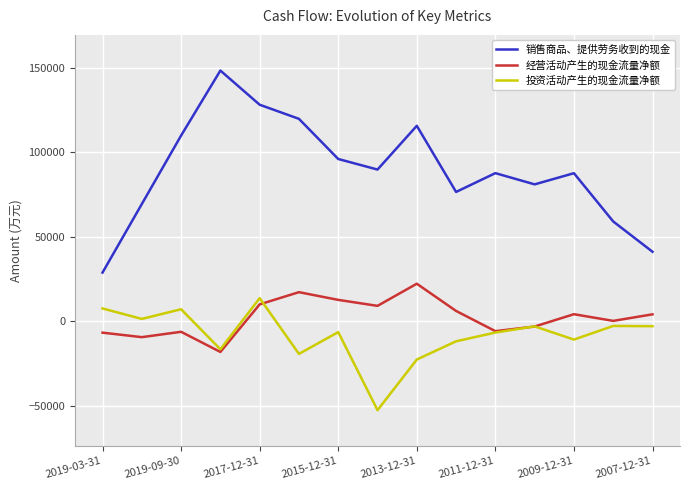

What is the smallest value displayed?

-52562